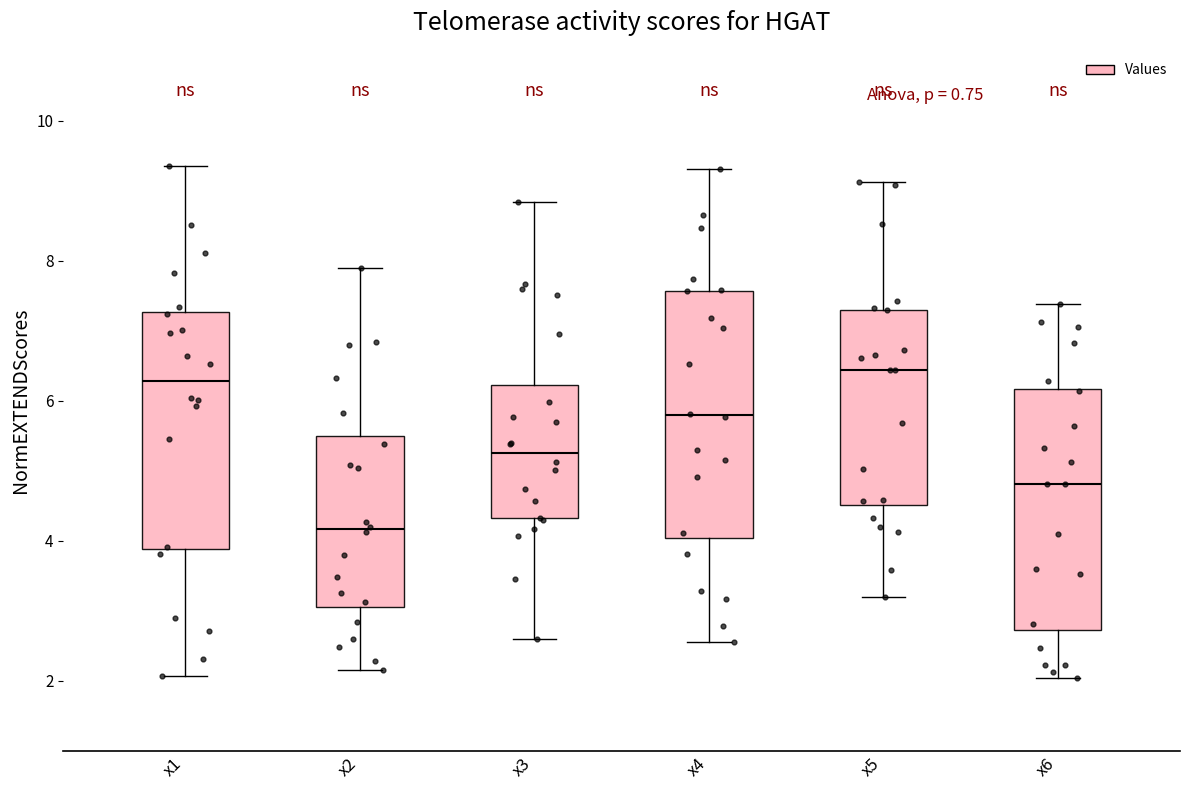

Reading left to right, transcribe this box plot: for each box, give where its median line is, the range the box spans, and where its two whiskers end, as read against the y-axis. The values are not printed on the chart, so give them approximately, as read against the axis.

x1: median 6.2, box 3.8 to 7.2, whiskers 2.0 to 9.4
x2: median 4.2, box 3.0 to 5.4, whiskers 2.2 to 7.8
x3: median 5.2, box 4.4 to 6.2, whiskers 2.6 to 8.8
x4: median 5.8, box 4.0 to 7.6, whiskers 2.6 to 9.4
x5: median 6.4, box 4.6 to 7.4, whiskers 3.2 to 9.2
x6: median 4.8, box 2.8 to 6.2, whiskers 2.0 to 7.4